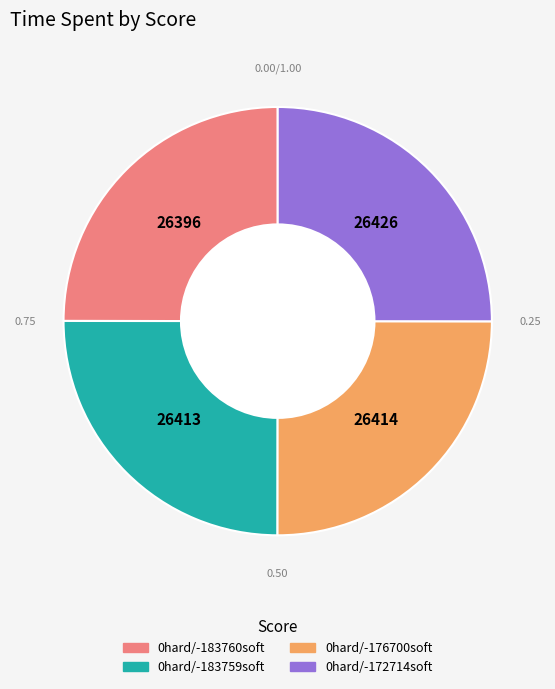

Does 0hard/-176700soft account for over 50% of the chart?

No